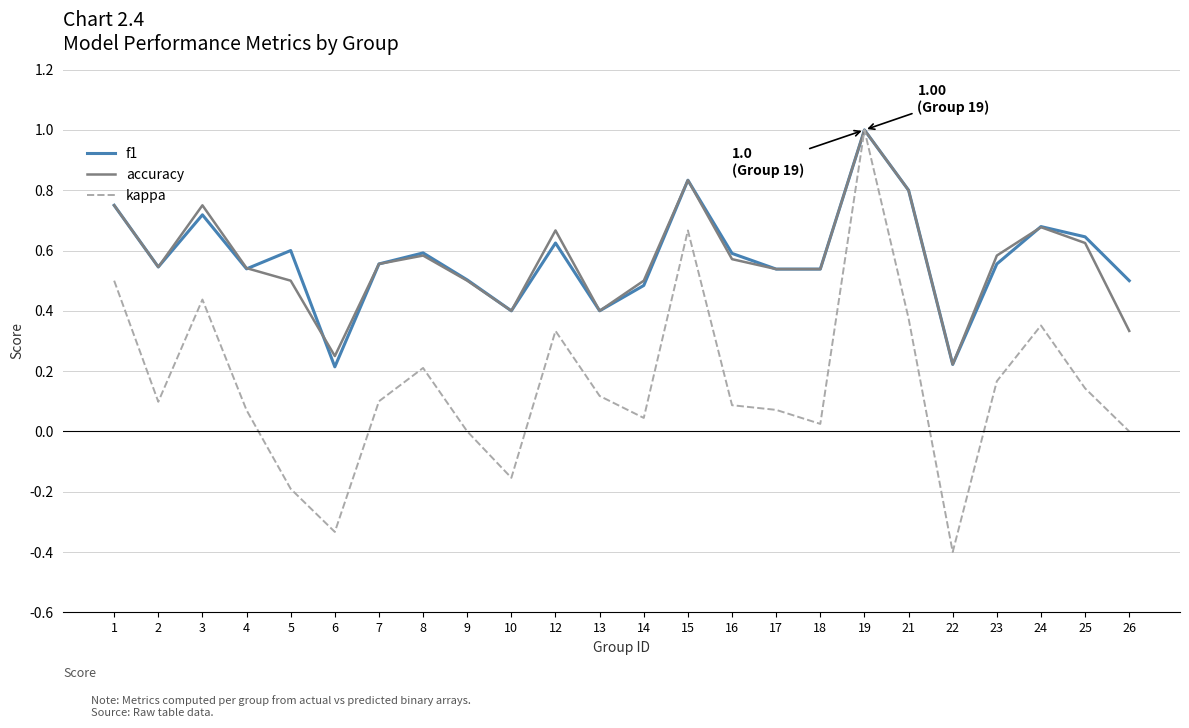

What is the greatest value displayed?

1.0